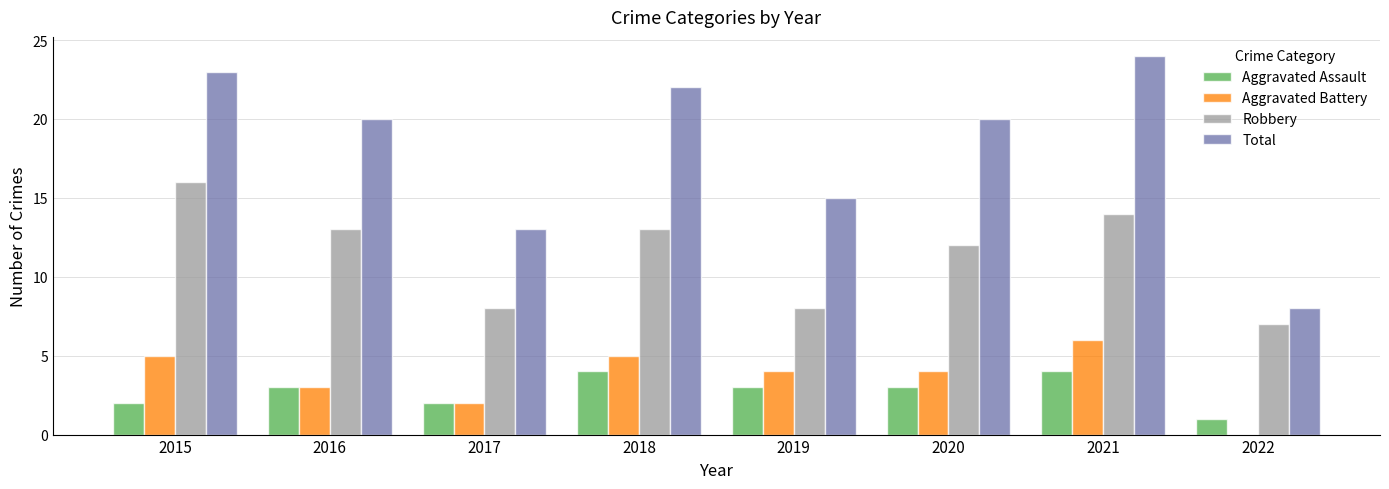

Which series has the widest spread of values?

Total